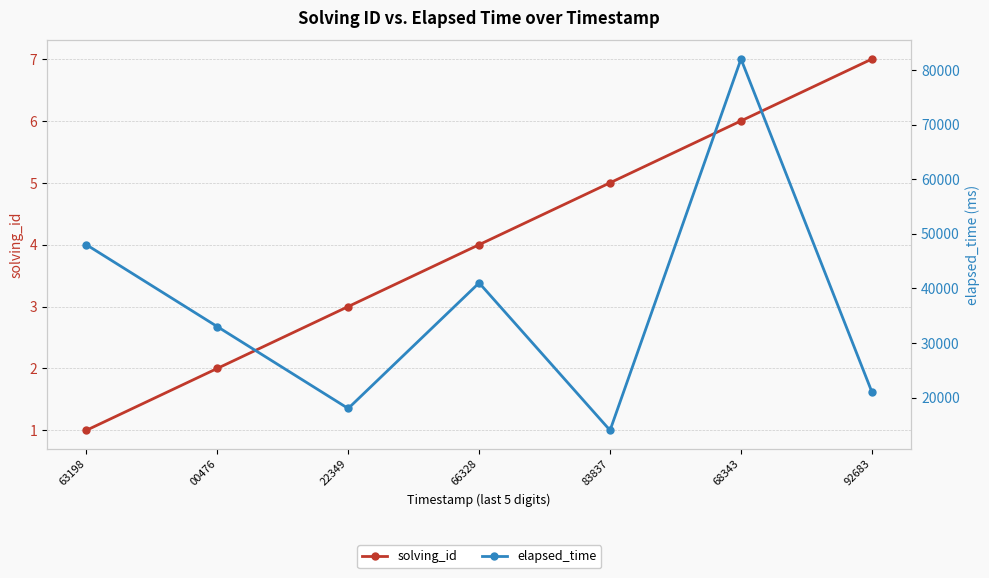

What is the greatest value displayed?

82000